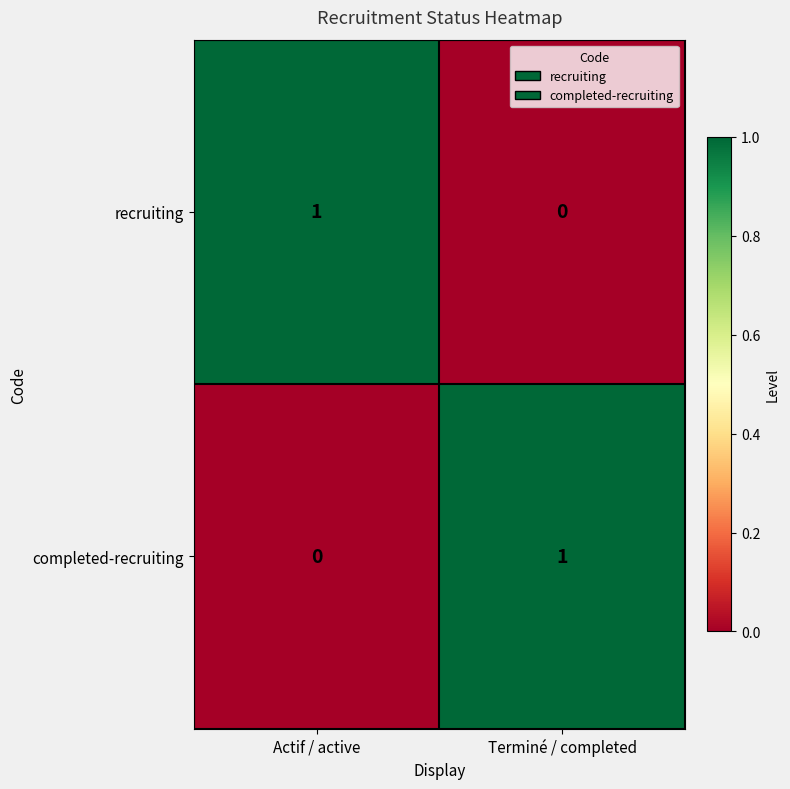

At which label does recruiting reach its peak?

Actif / active